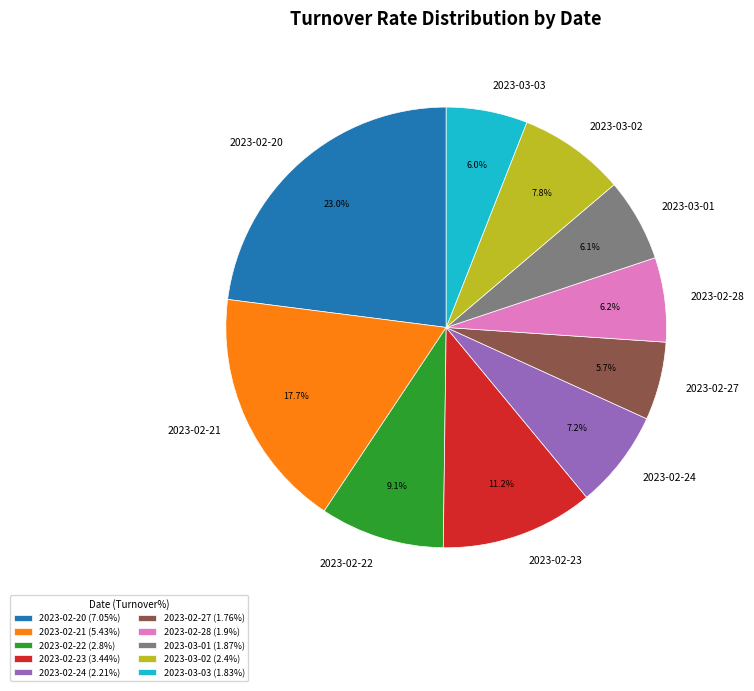

Is the sum of 2023-02-20 and 2023-03-02 greater than half?

No